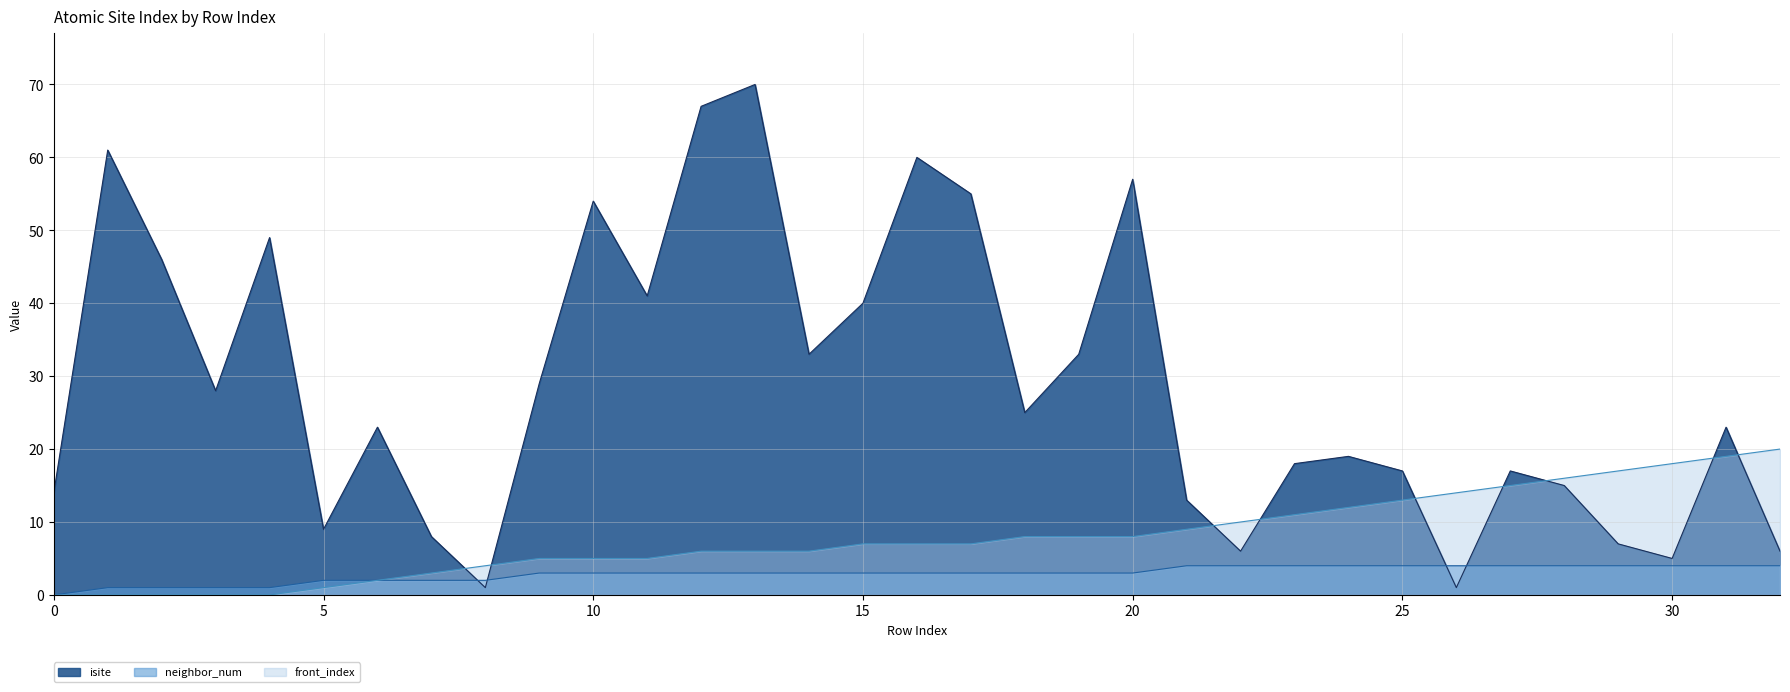

Reading right to left, list all the values displayed in this chart.

isite: 6	23	5	7	15	17	1	17	19	18	6	13	57	33	25	55	60	40	33	70	67	41	54	29	1	8	23	9	49	28	46	61	14
neighbor_num: 4	4	4	4	4	4	4	4	4	4	4	4	3	3	3	3	3	3	3	3	3	3	3	3	2	2	2	2	1	1	1	1	0
front_index: 20	19	18	17	16	15	14	13	12	11	10	9	8	8	8	7	7	7	6	6	6	5	5	5	4	3	2	1	0	0	0	0	0